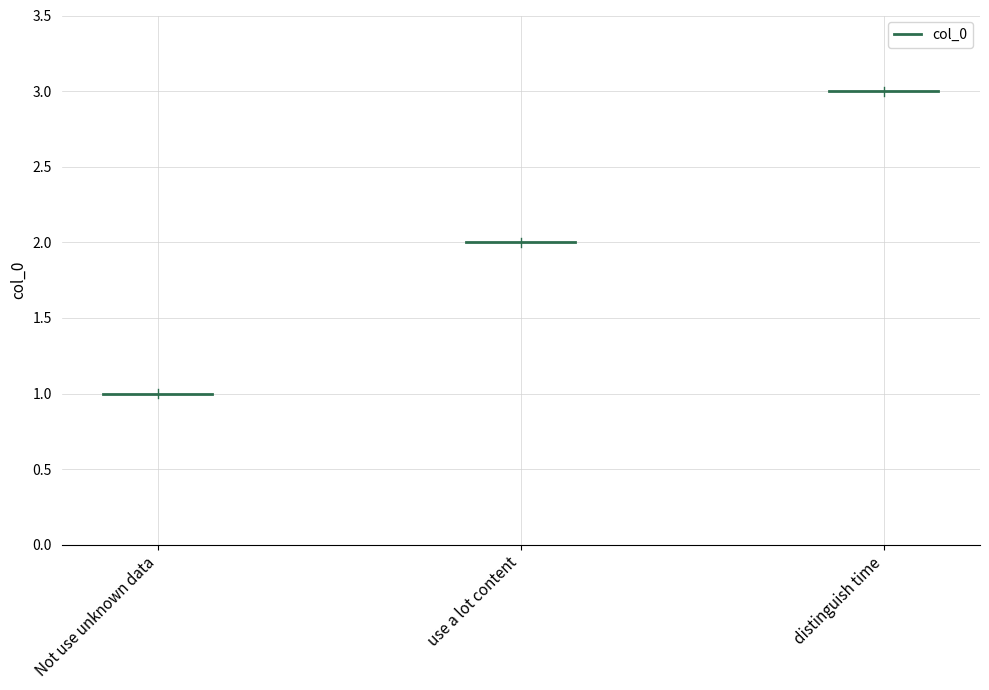

Reading left to right, what are all the values shown in this chart?

Not use unknown data=1	use a lot content=2	distinguish time=3